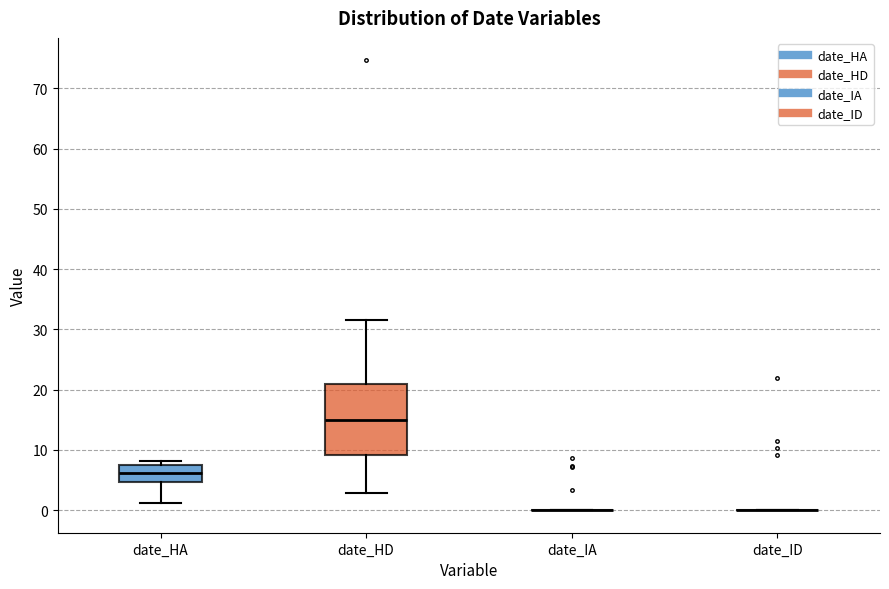

Reading left to right, transcribe this box plot: for each box, give where its median line is, the range the box spans, and where its two whiskers end, as read against the y-axis. The values are not printed on the chart, so give them approximately, as read against the axis.

date_HA: median 6, box 5 to 7, whiskers 1 to 8
date_HD: median 15, box 9 to 21, whiskers 3 to 32
date_IA: box collapsed to a line at 0, whiskers 0 to 0
date_ID: box collapsed to a line at 0, whiskers 0 to 0